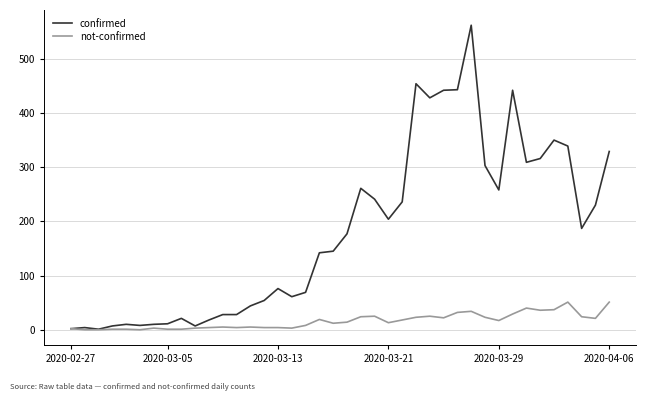

At how many categories does at least one series exceed 398?

6